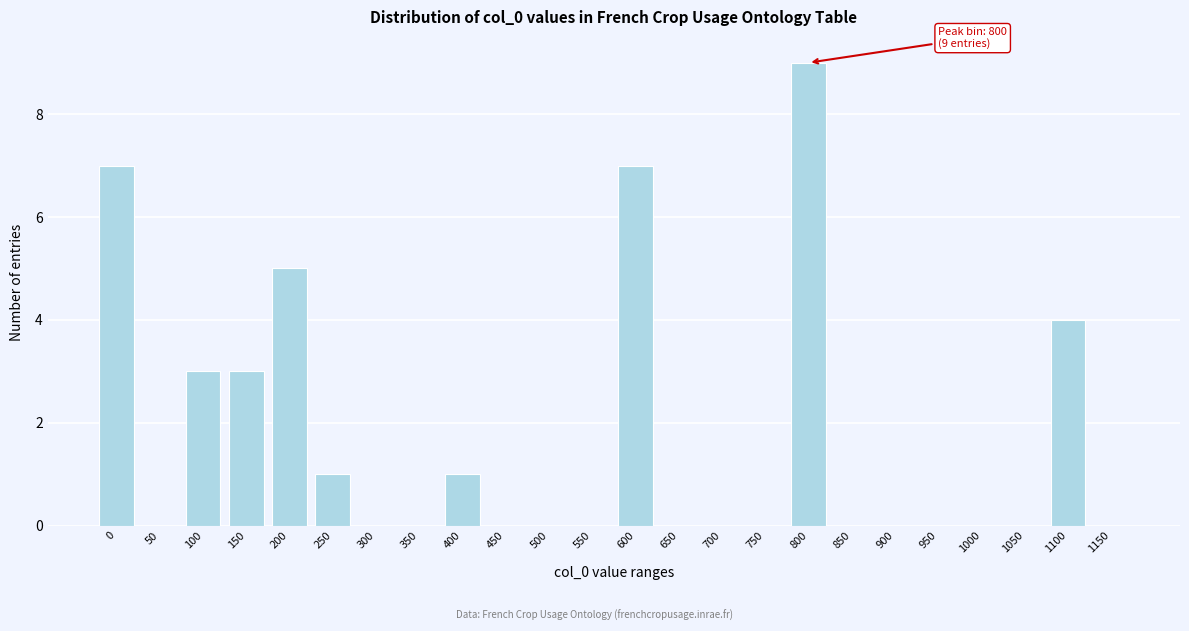

Reading left to right, transcribe all the data shown in this chart.

0=7	50=0	100=3	150=3	200=5	250=1	300=0	350=0	400=1	450=0	500=0	550=0	600=7	650=0	700=0	750=0	800=9	850=0	900=0	950=0	1000=0	1050=0	1100=4	1150=0